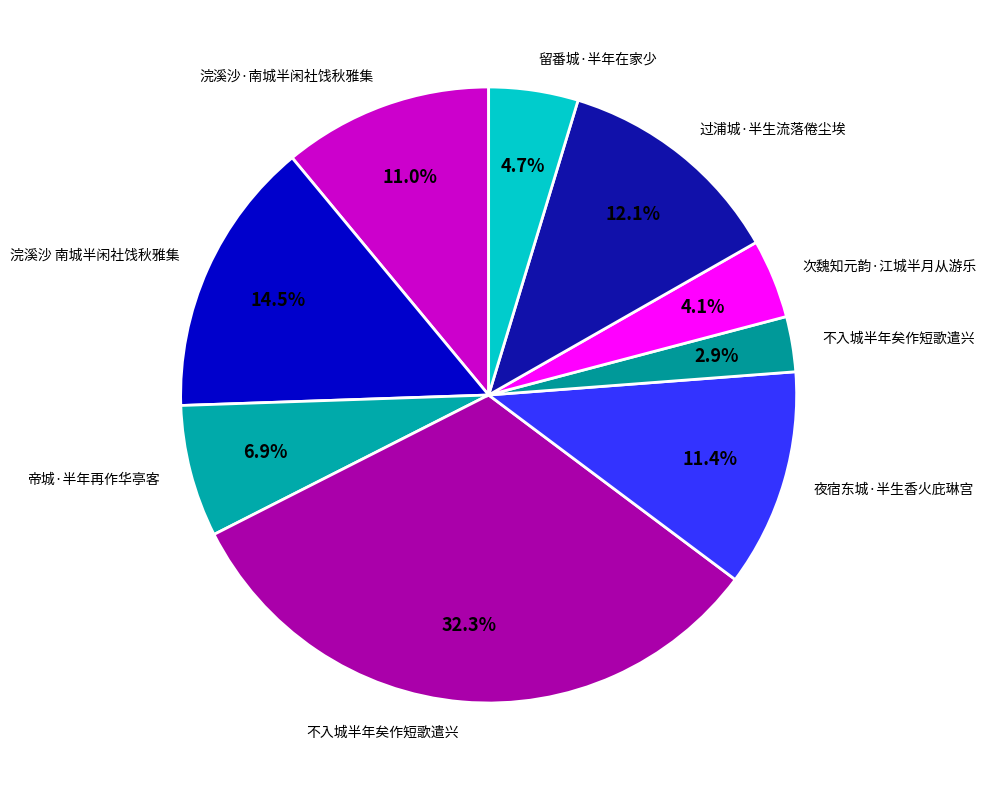

How many slices are in this pie chart?

9